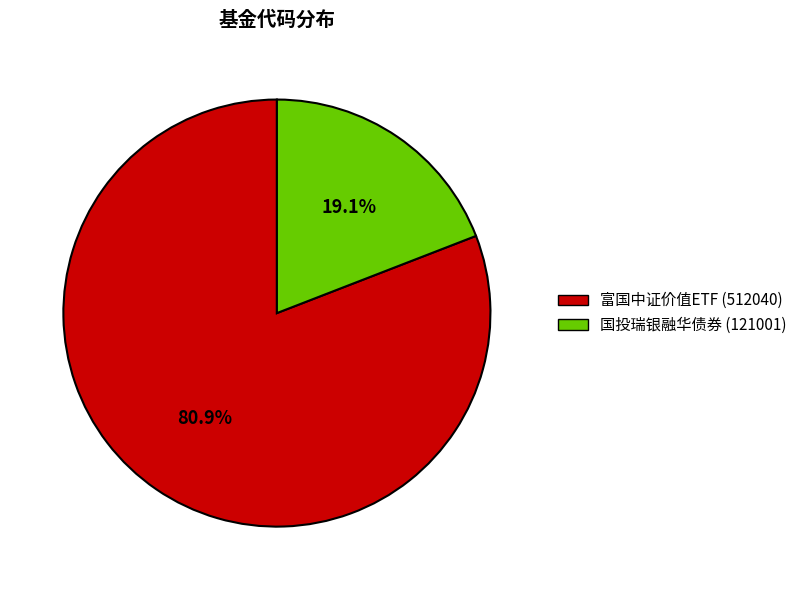

Rank the categories by value from highest to lowest.

富国中证价值ETF, 国投瑞银融华债券